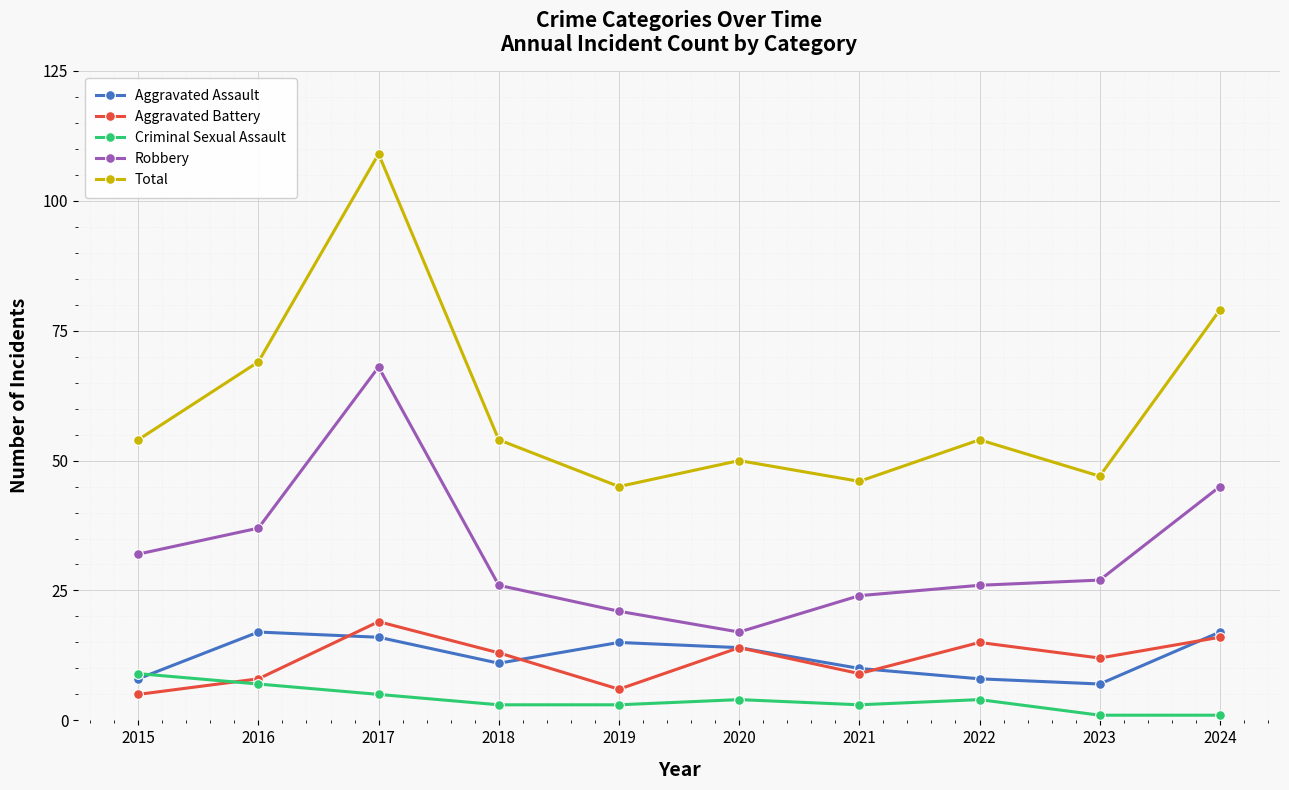

At which label does Aggravated Assault first exceed 14?

2016